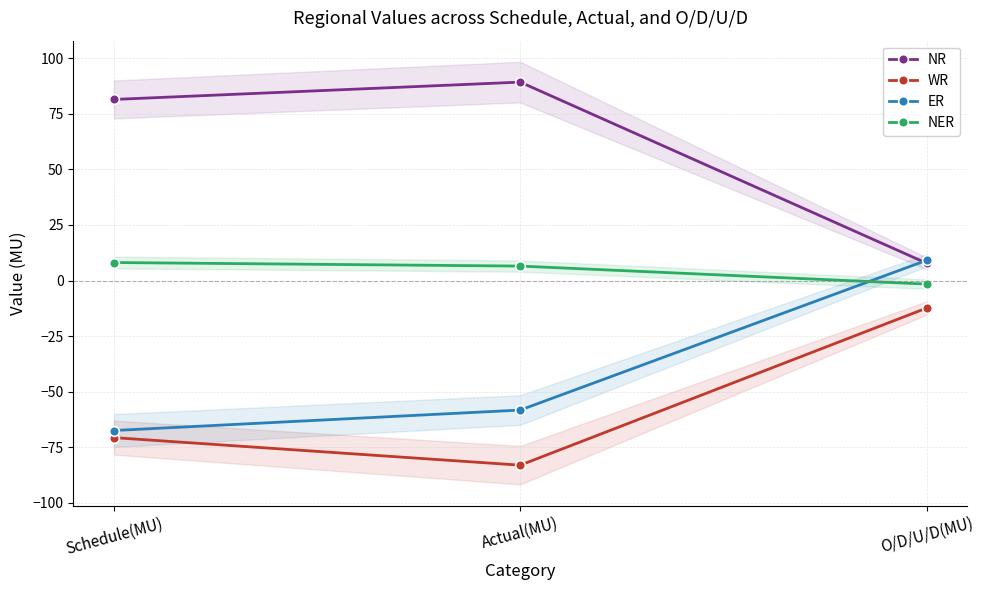

What is the lowest value of the ER series?

-67.5